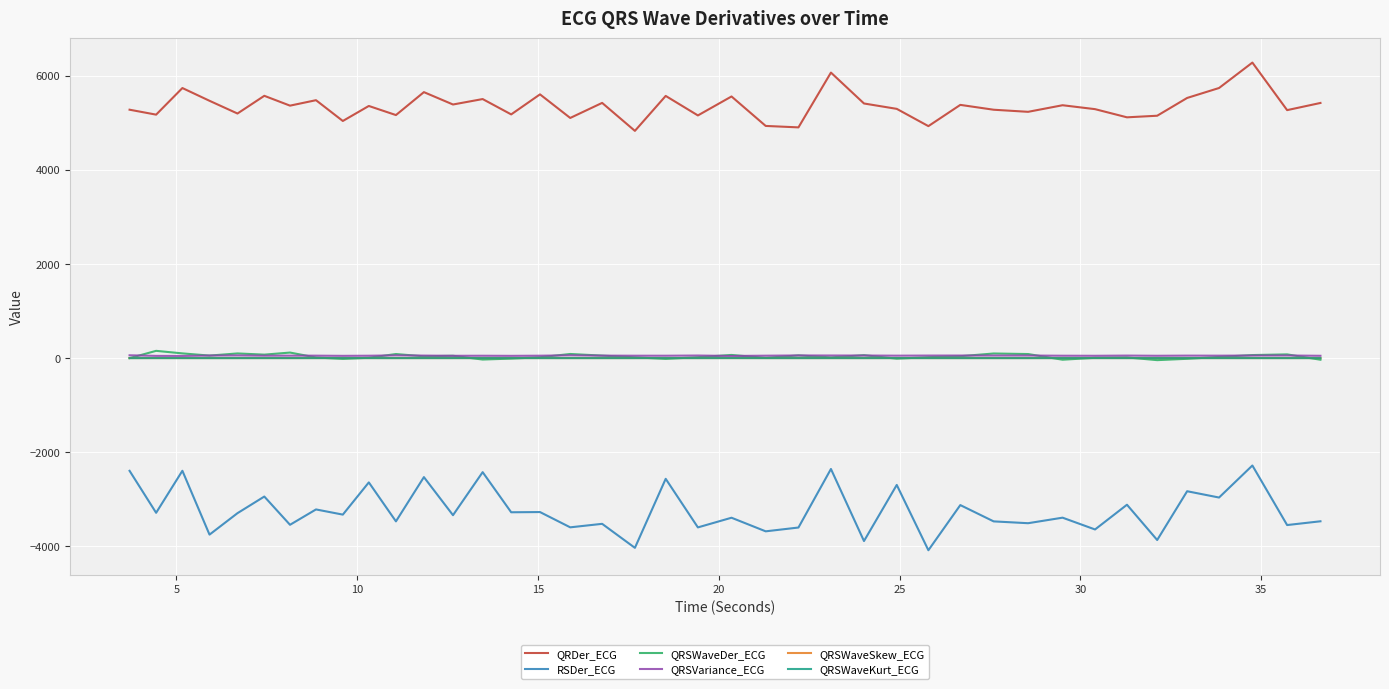

Which series has the largest total across all categories?

QRDer_ECG